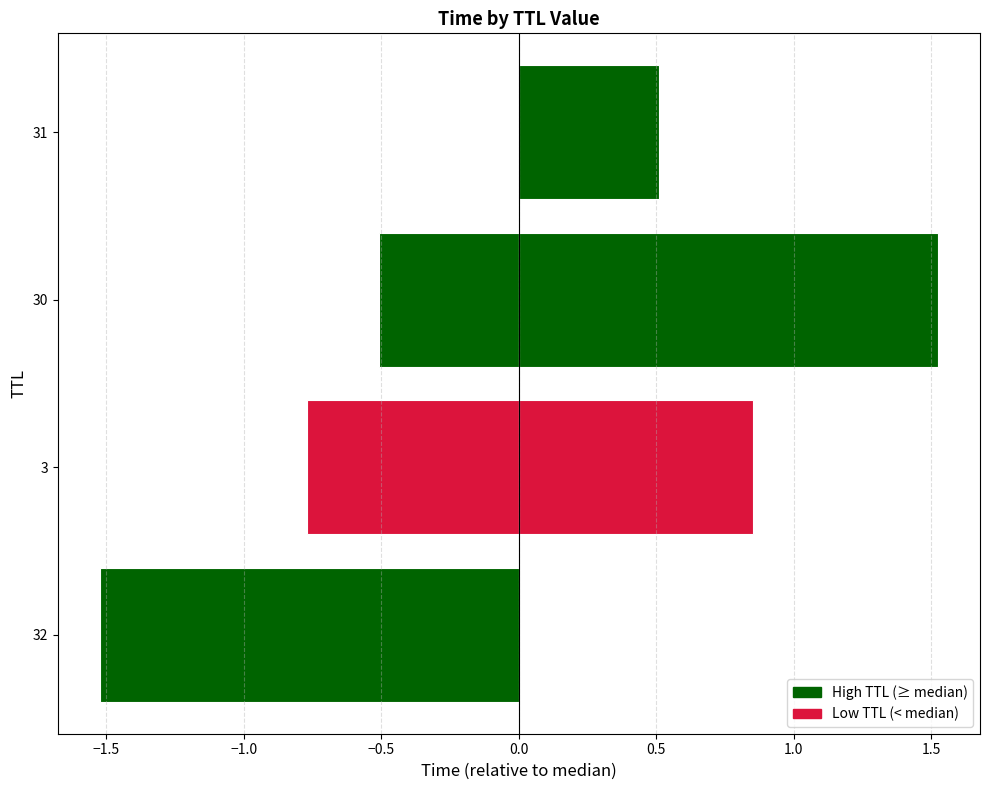

Does the chart contain stacked bars?

No